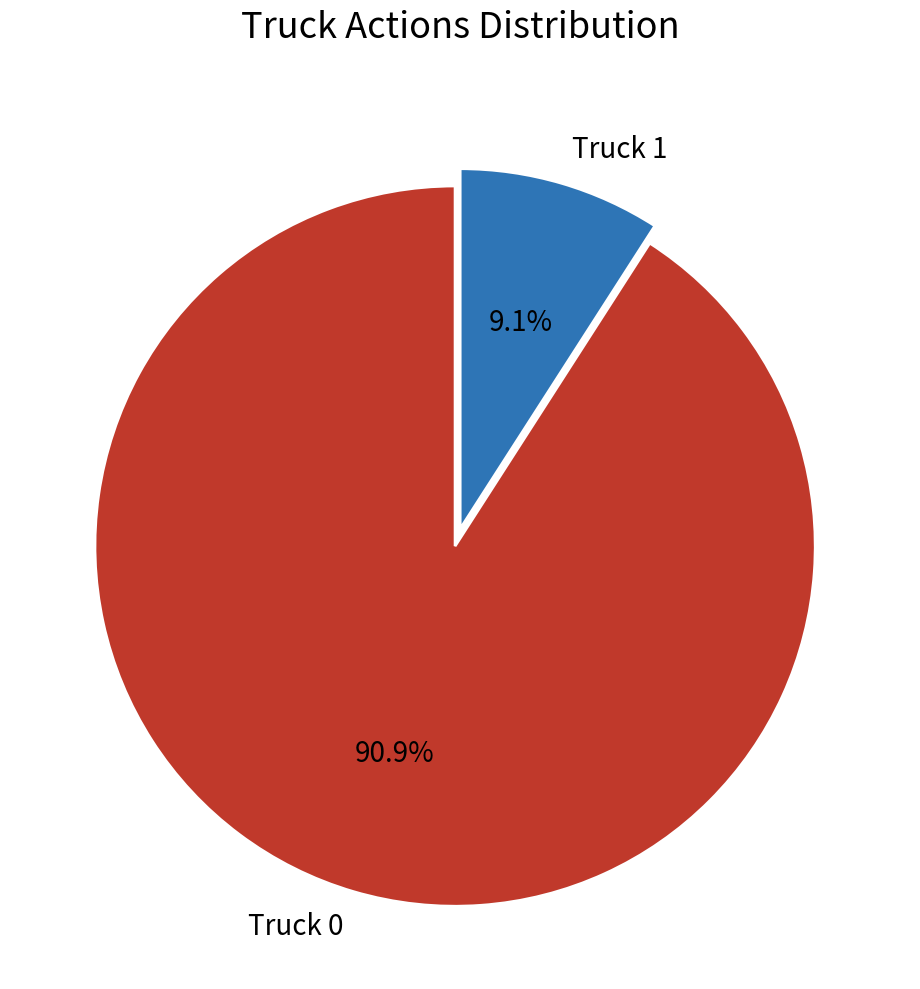

To the nearest percent, what is the combined percentage of Truck 1 and Truck 0?

100%